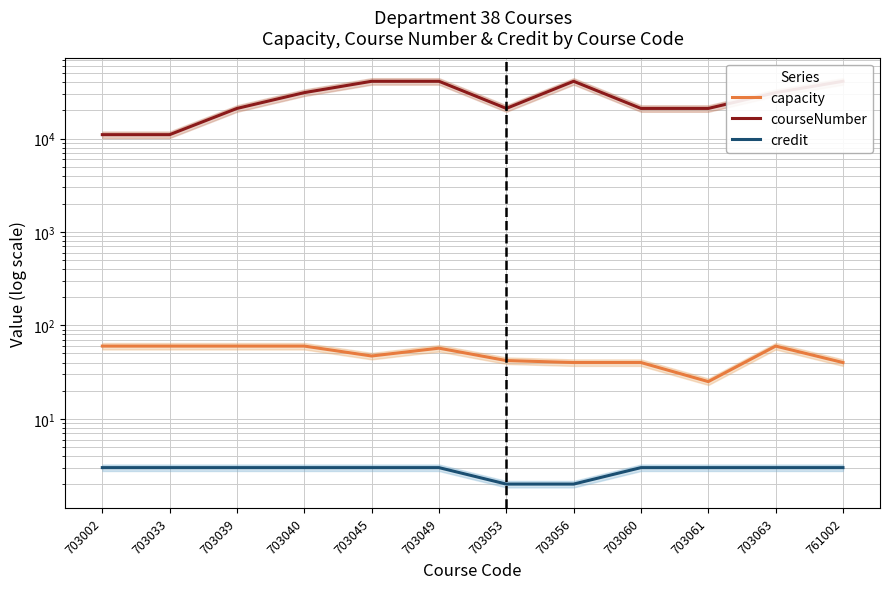

Which has a higher value, 703049 or 703045?

703049